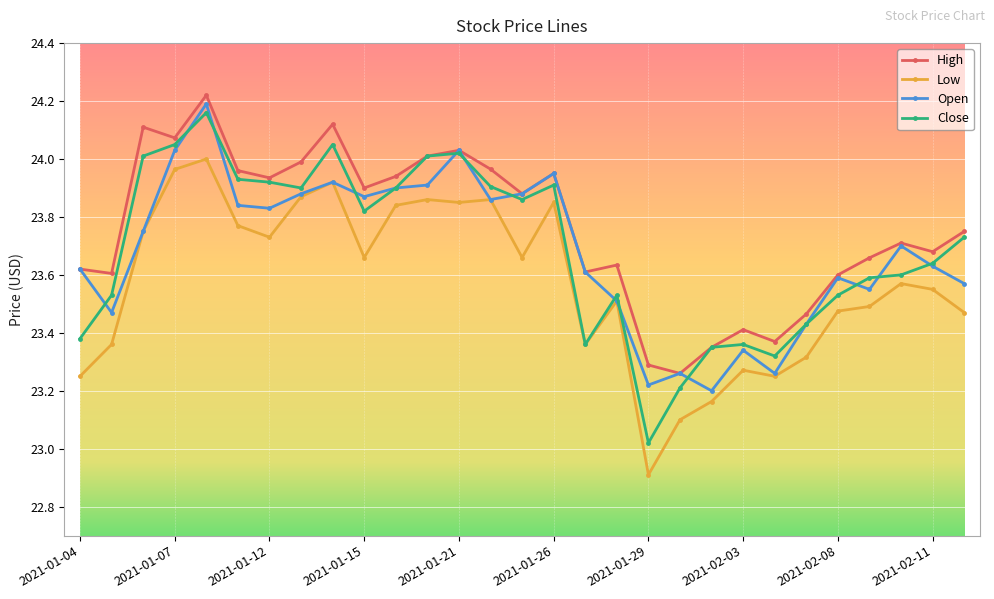

At how many categories does at least one series exceed 23?

29